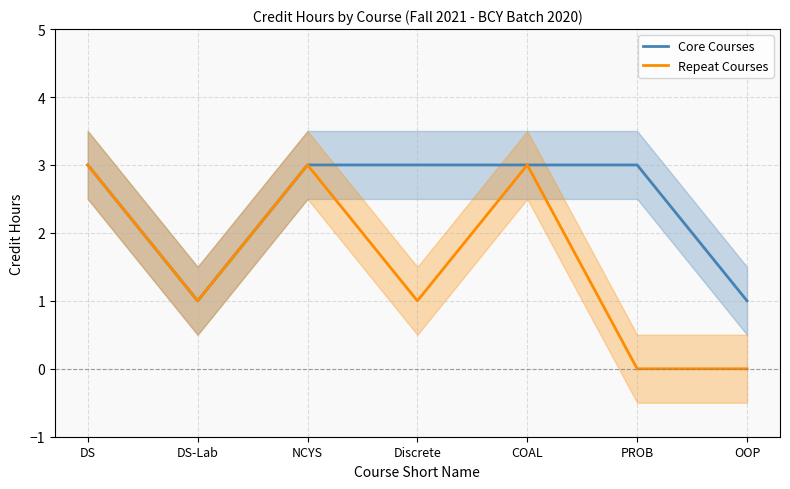

What is the difference between the highest and lowest values at OOP?

1